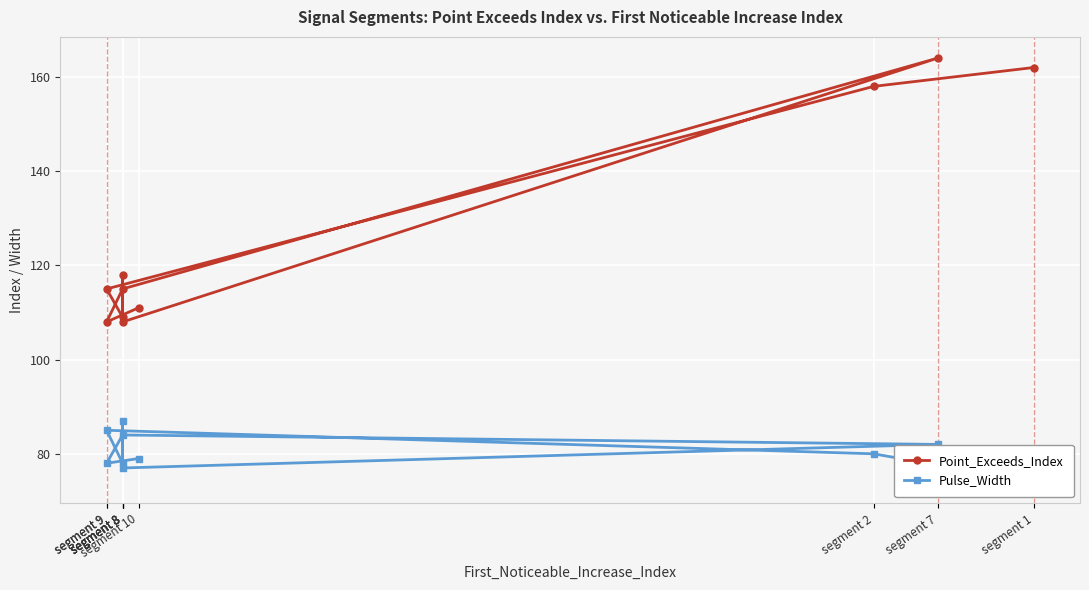

Between segment 1 and segment 8, which is larger?

segment 1